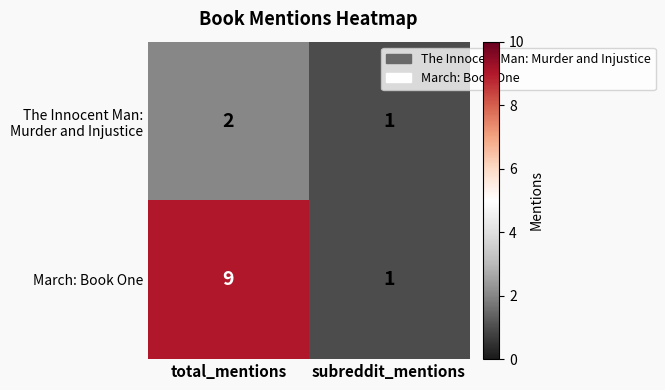

At which category is the sum across all series the highest?

total_mentions